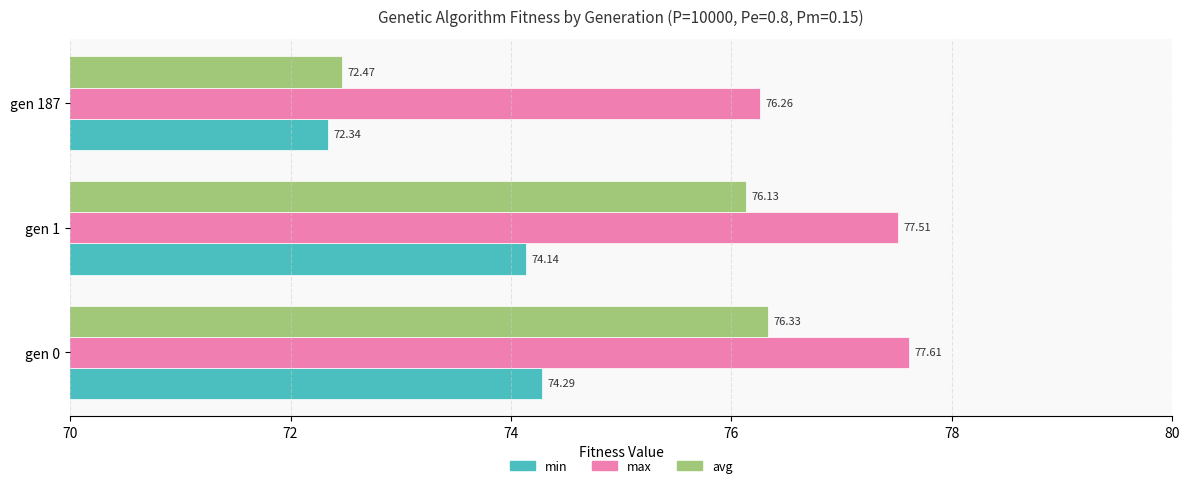

At how many categories does at least one series exceed 74?

3